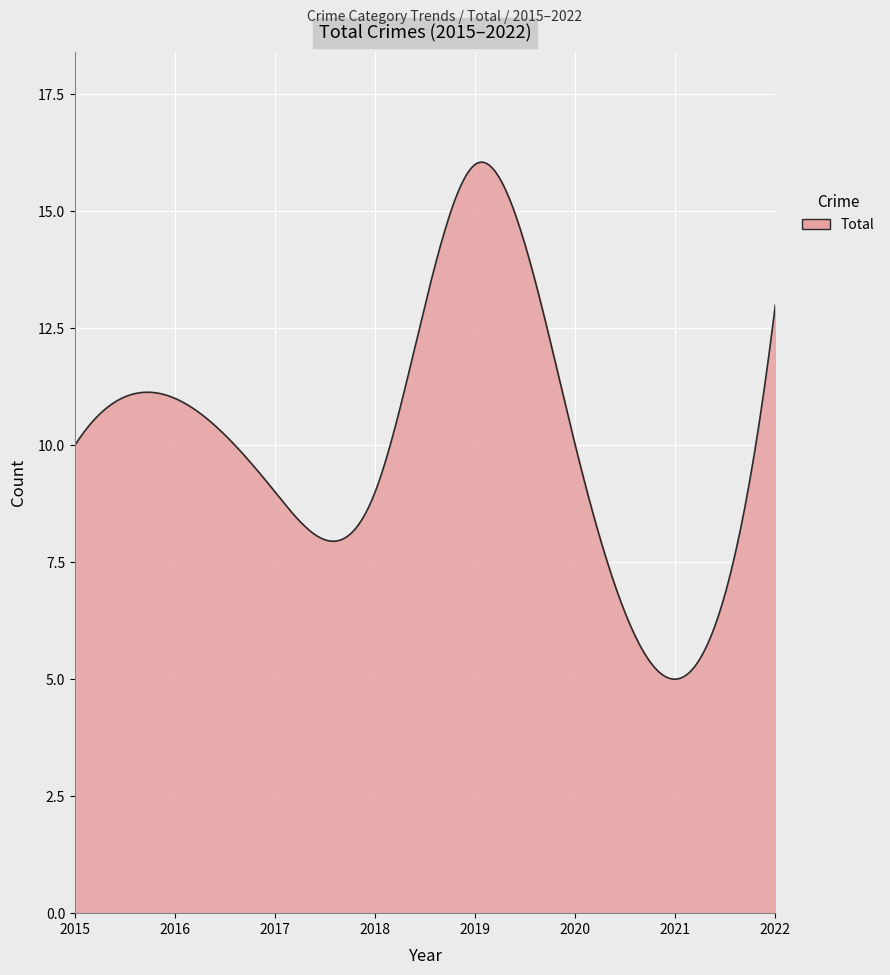

What is the minimum value shown in the chart?

5.0